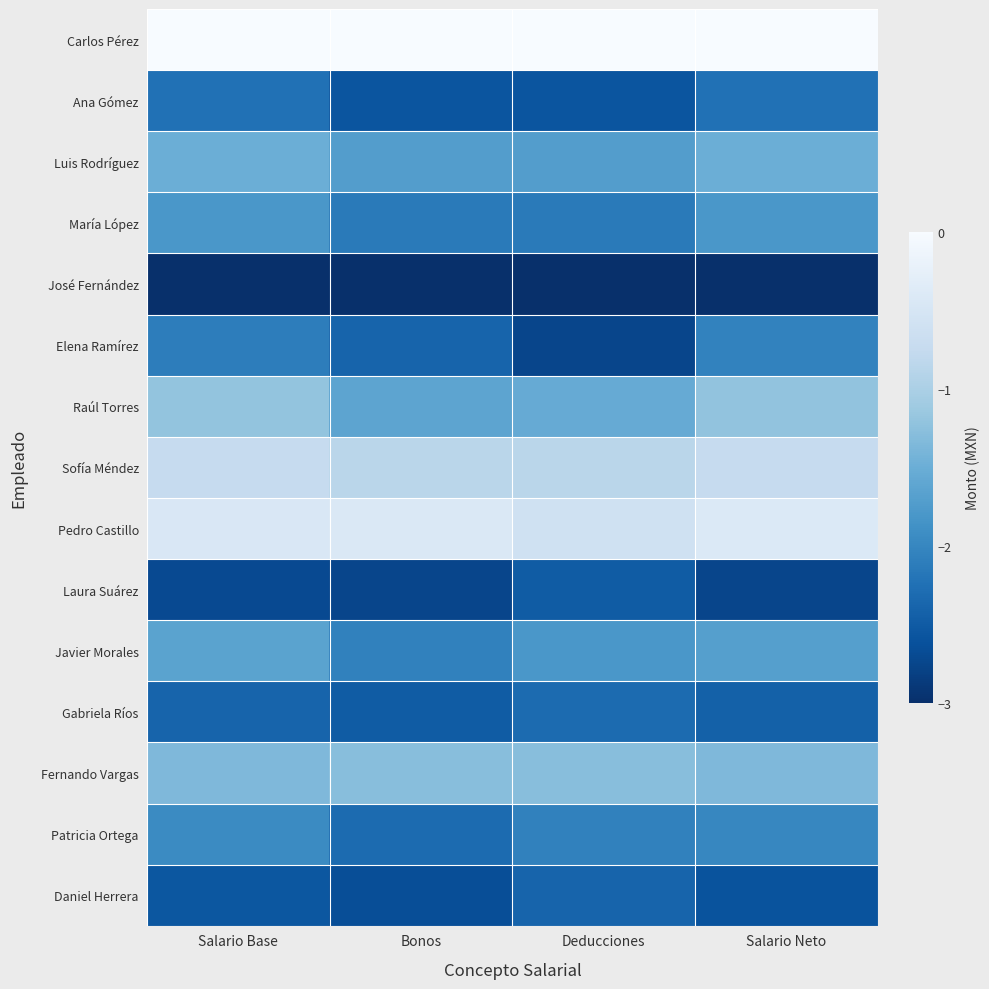

Reading left to right, what are all the values shown in this chart?

Carlos Pérez: Salario Base=0.0	Bonos=0.0	Deducciones=0.0	Salario Neto=0.0
Ana Gómez: Salario Base=-2.2	Bonos=-2.6	Deducciones=-2.6	Salario Neto=-2.2
Luis Rodríguez: Salario Base=-1.5	Bonos=-1.7	Deducciones=-1.7	Salario Neto=-1.5
María López: Salario Base=-1.8	Bonos=-2.1	Deducciones=-2.1	Salario Neto=-1.8
José Fernández: Salario Base=-3.0	Bonos=-3.0	Deducciones=-3.0	Salario Neto=-3.0
Elena Ramírez: Salario Base=-2.1	Bonos=-2.4	Deducciones=-2.7	Salario Neto=-2.0
Raúl Torres: Salario Base=-1.2	Bonos=-1.6	Deducciones=-1.5	Salario Neto=-1.2
Sofía Méndez: Salario Base=-0.8	Bonos=-0.9	Deducciones=-0.9	Salario Neto=-0.8
Pedro Castillo: Salario Base=-0.4	Bonos=-0.4	Deducciones=-0.6	Salario Neto=-0.4
Laura Suárez: Salario Base=-2.7	Bonos=-2.7	Deducciones=-2.5	Salario Neto=-2.7
Javier Morales: Salario Base=-1.7	Bonos=-2.1	Deducciones=-1.8	Salario Neto=-1.7
Gabriela Ríos: Salario Base=-2.4	Bonos=-2.5	Deducciones=-2.3	Salario Neto=-2.4
Fernando Vargas: Salario Base=-1.4	Bonos=-1.3	Deducciones=-1.3	Salario Neto=-1.4
Patricia Ortega: Salario Base=-2.0	Bonos=-2.3	Deducciones=-2.1	Salario Neto=-2.0
Daniel Herrera: Salario Base=-2.5	Bonos=-2.7	Deducciones=-2.4	Salario Neto=-2.6